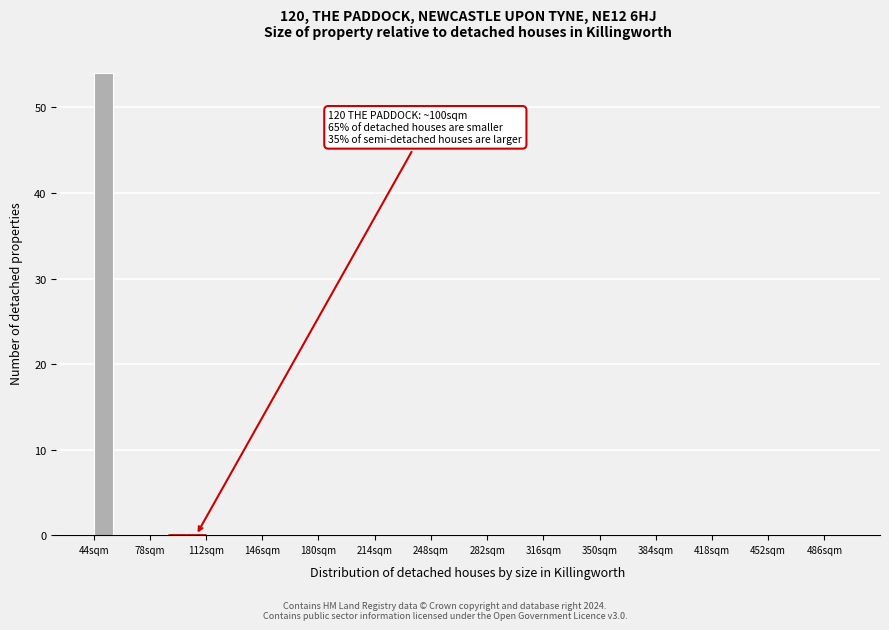

Read against the x-axis, roughly where is the centre of the tallest bar?

50